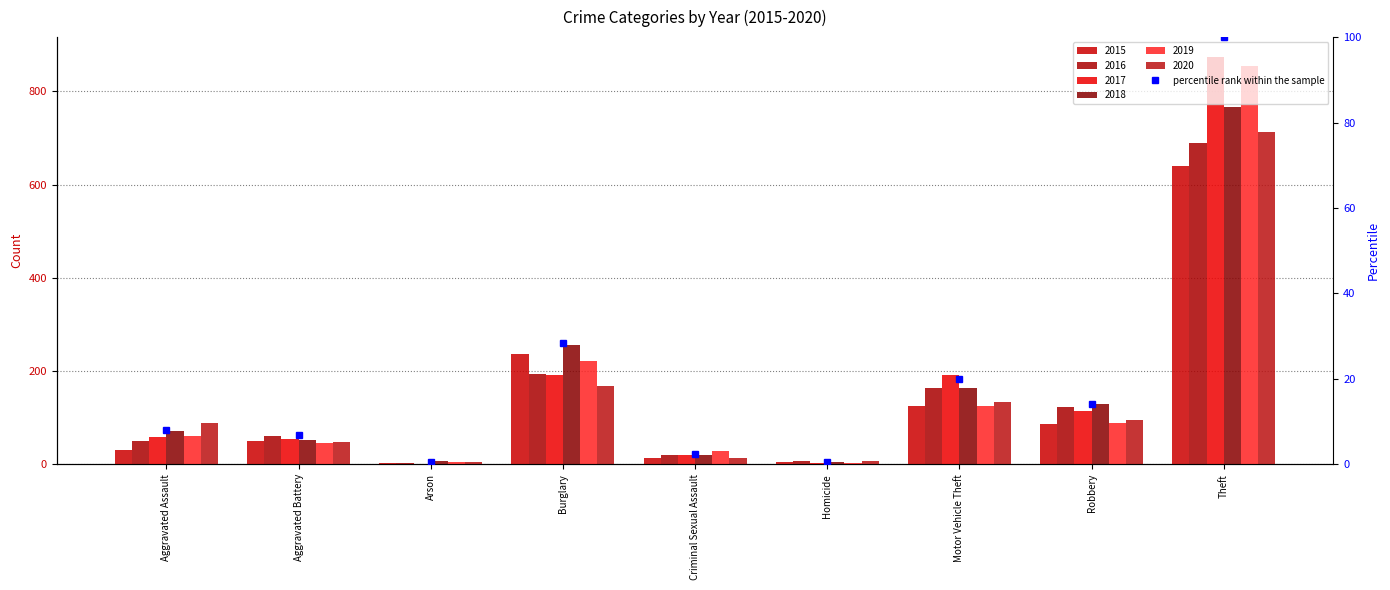

List the labels in order of value, smallest first.

Arson, Homicide, Criminal Sexual Assault, Aggravated Battery, Aggravated Assault, Robbery, Motor Vehicle Theft, Burglary, Theft